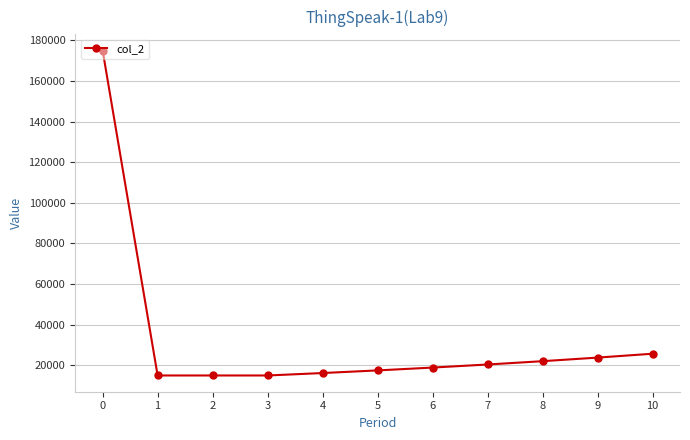

What is the maximum value shown in the chart?

175000.0